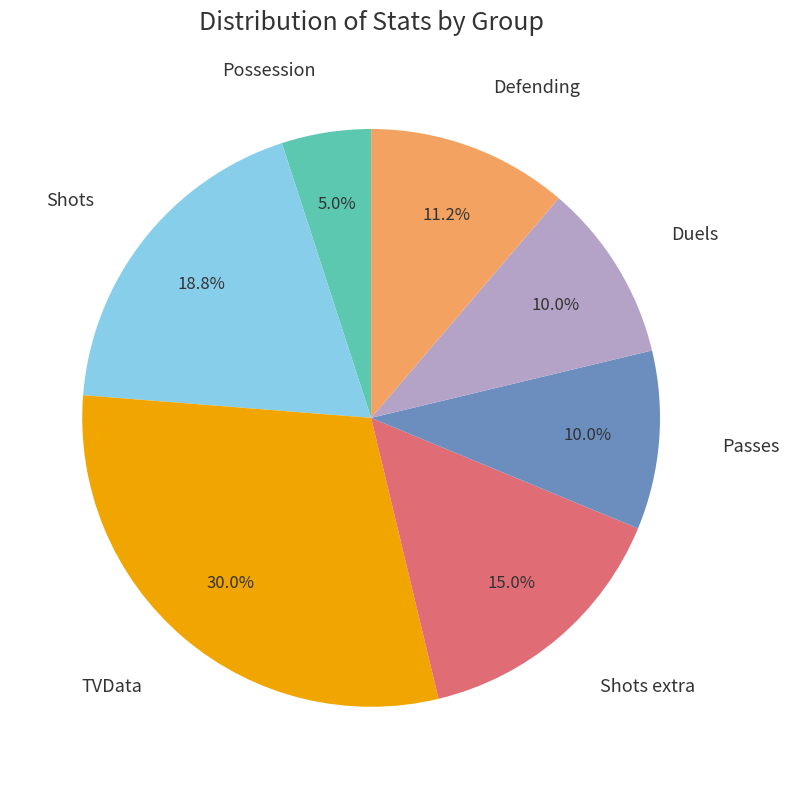

True or false: Defending accounts for 11% of the total.

True